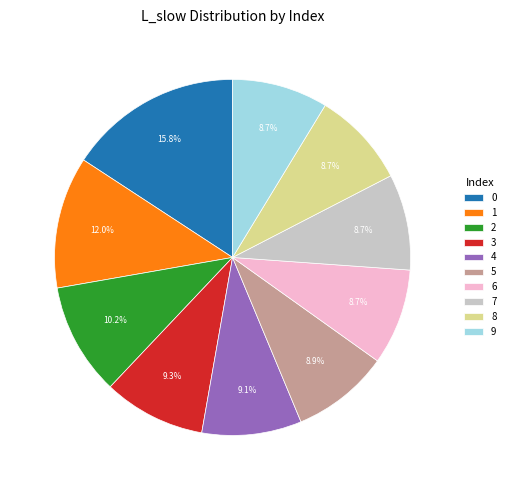

To the nearest percent, what is the difference between the largest and smallest slice percentages?

7%